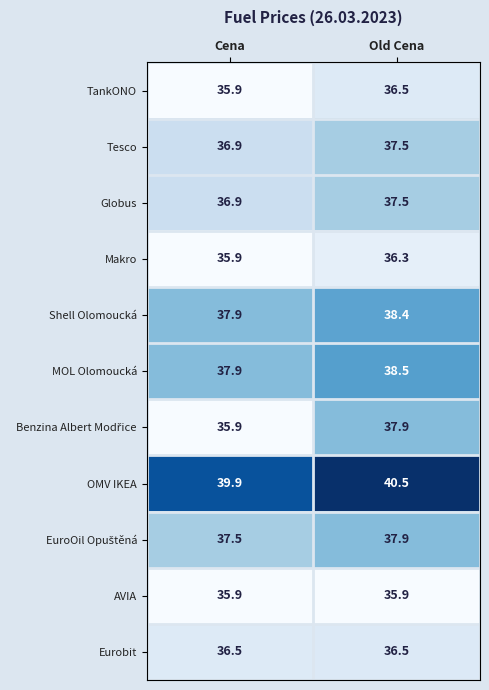

Count the number of data series in this chart.

11